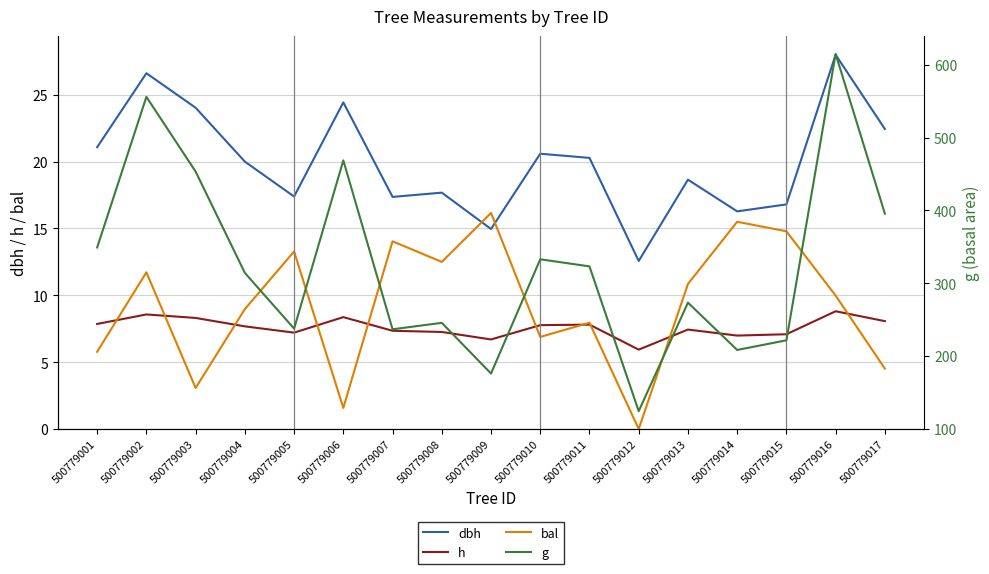

What are all the series names shown in the legend?

dbh, h, bal, g